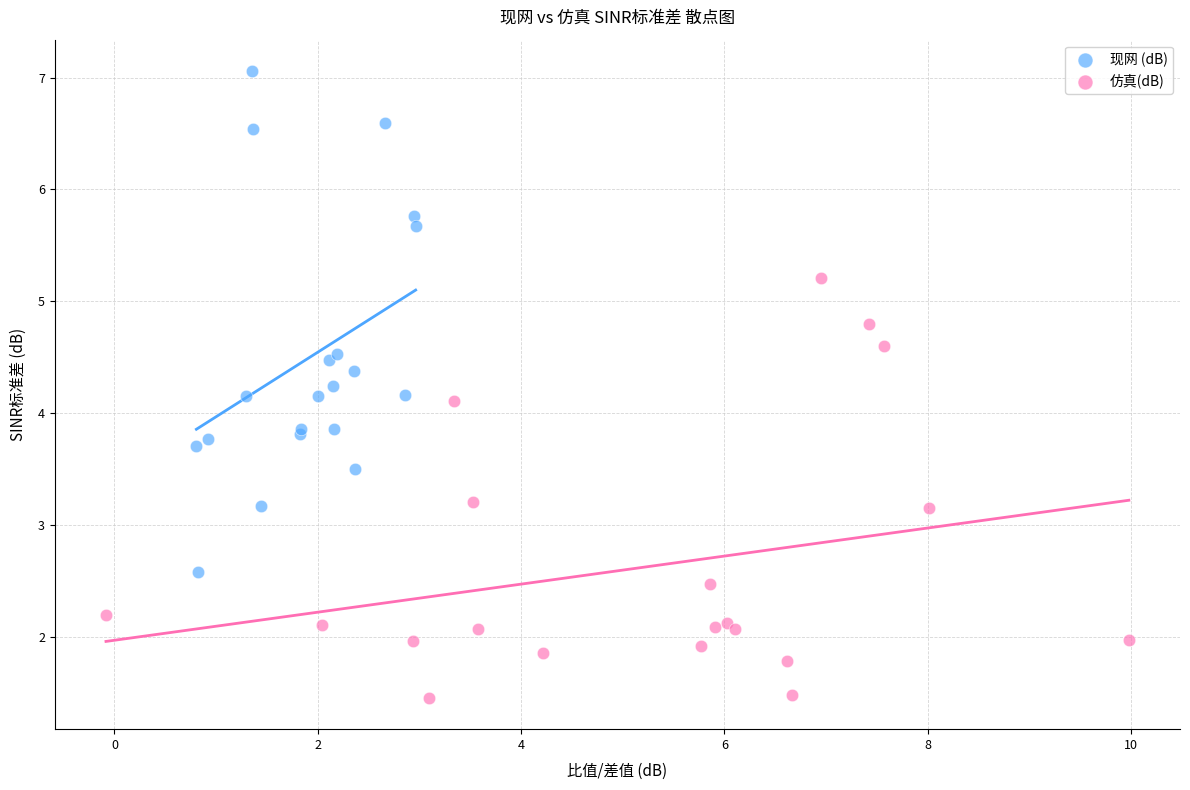

Which series reaches the minimum Y coordinate?

仿真(dB)